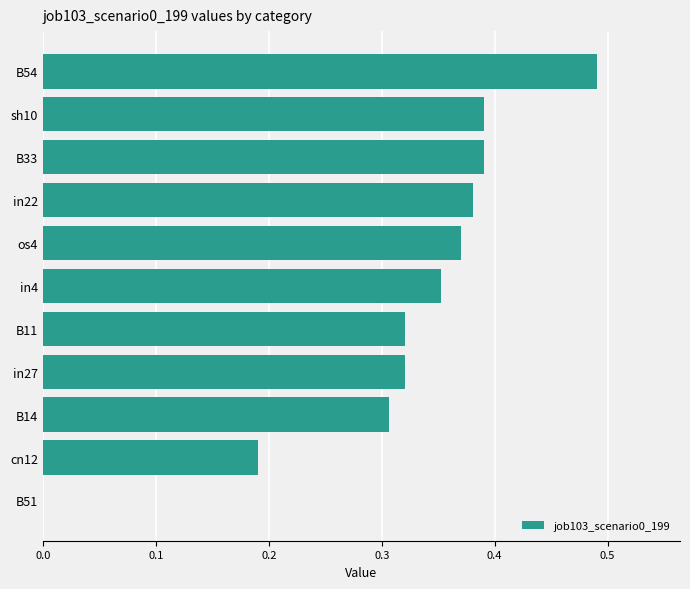

What is the change in value from B51 to sh10?

+0.4